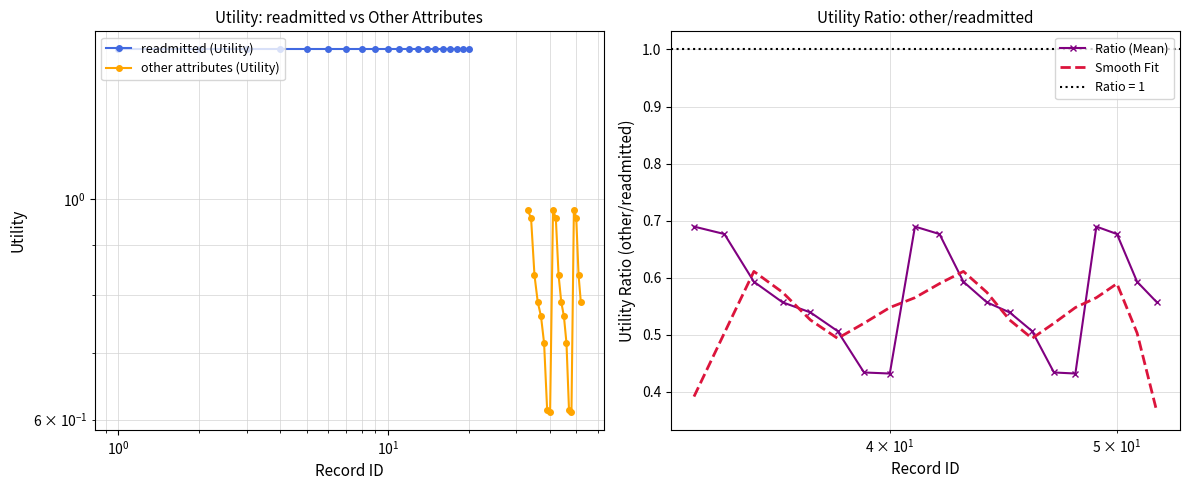

True or false: other attributes (Utility) and Ratio (Mean) intersect in this chart.

False